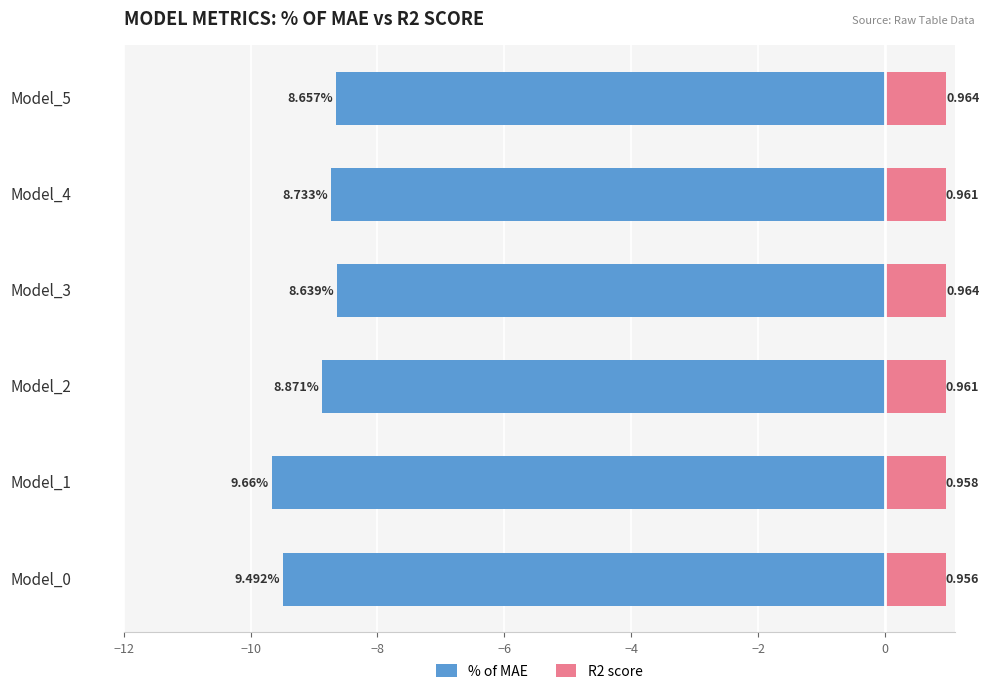

Reading left to right, extract all data points from this chart.

% of MAE: -9.5	-9.7	-8.9	-8.6	-8.7	-8.7
R2 score: 1.0	1.0	1.0	1.0	1.0	1.0